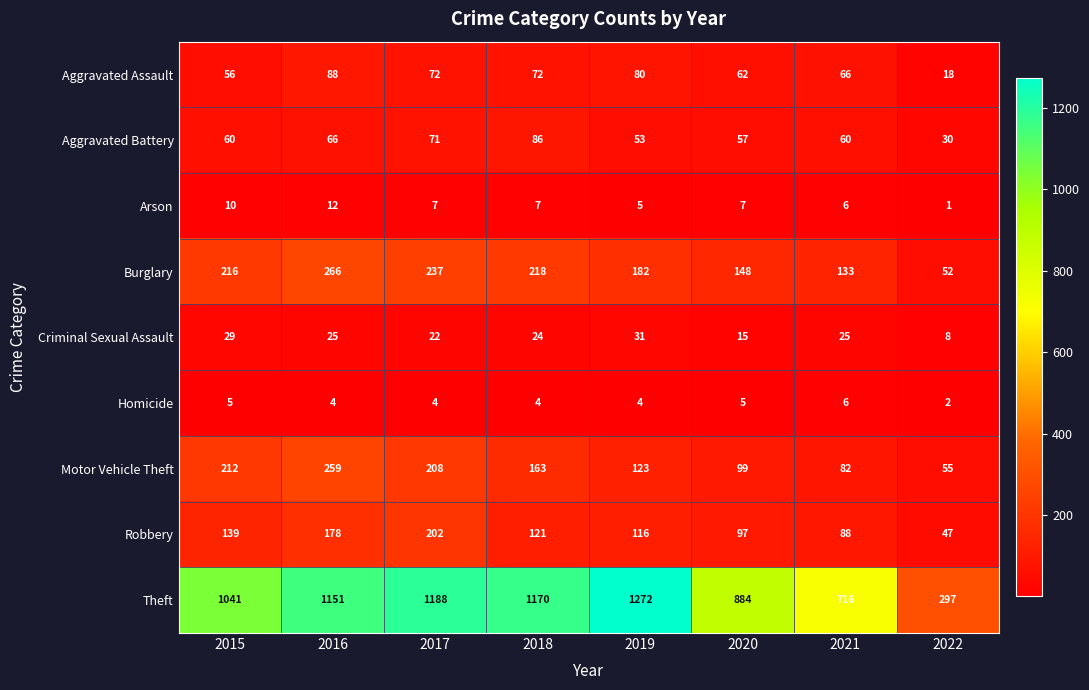

List the series in order of their peak value, lowest first.

Homicide, Arson, Criminal Sexual Assault, Aggravated Battery, Aggravated Assault, Robbery, Motor Vehicle Theft, Burglary, Theft